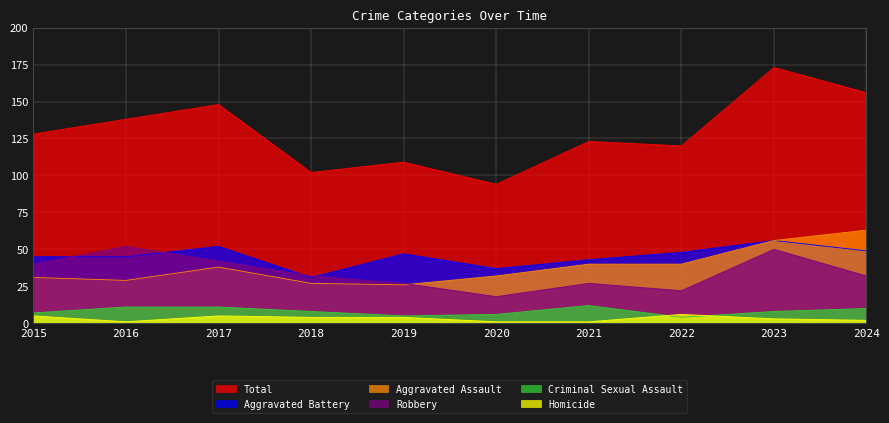

What are all the series names shown in the legend?

Total, Aggravated Battery, Aggravated Assault, Robbery, Criminal Sexual Assault, Homicide